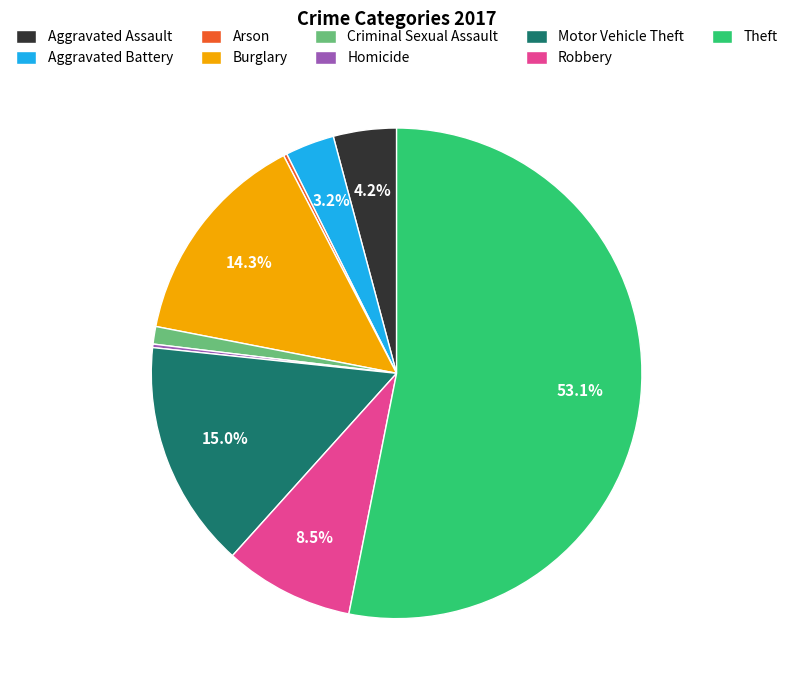

What is the total percentage of Aggravated Assault and Robbery?

12.7%